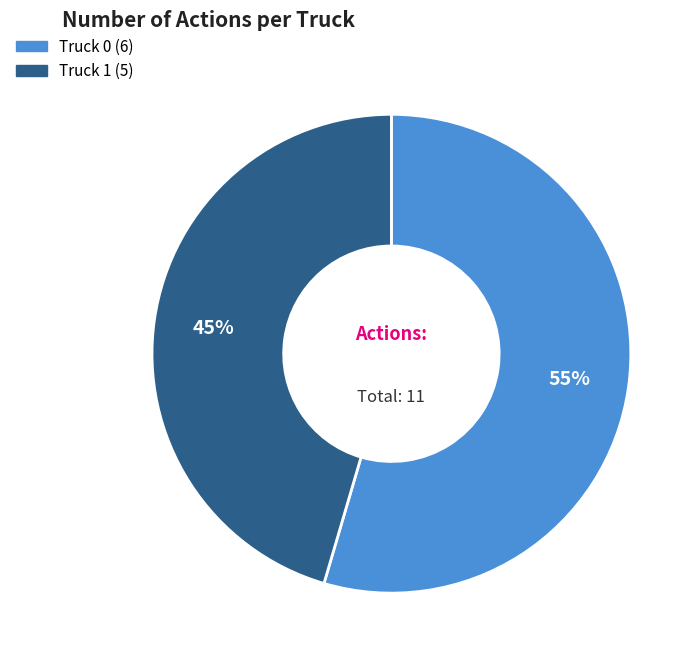

Approximately how many times larger is the value at Truck 1 compared to Truck 0?

0.8